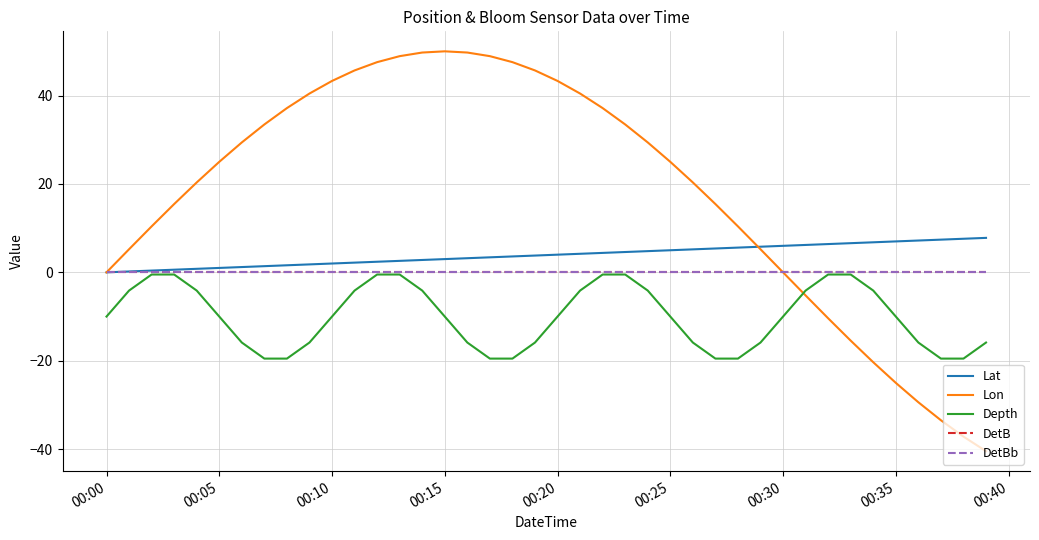

Does the chart have visible grid lines?

Yes